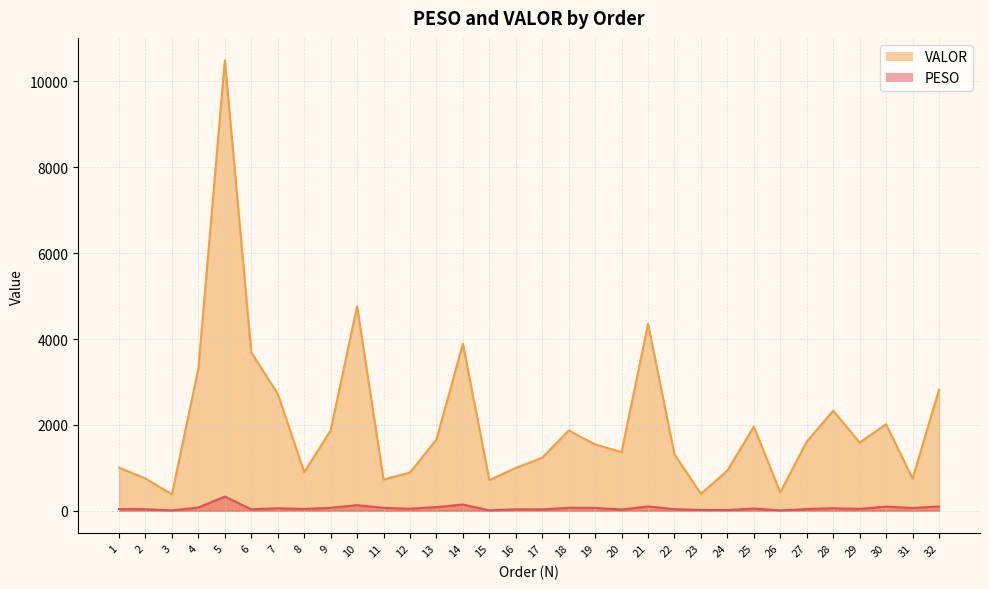

Rank the series by their maximum value, from lowest to highest.

PESO, VALOR